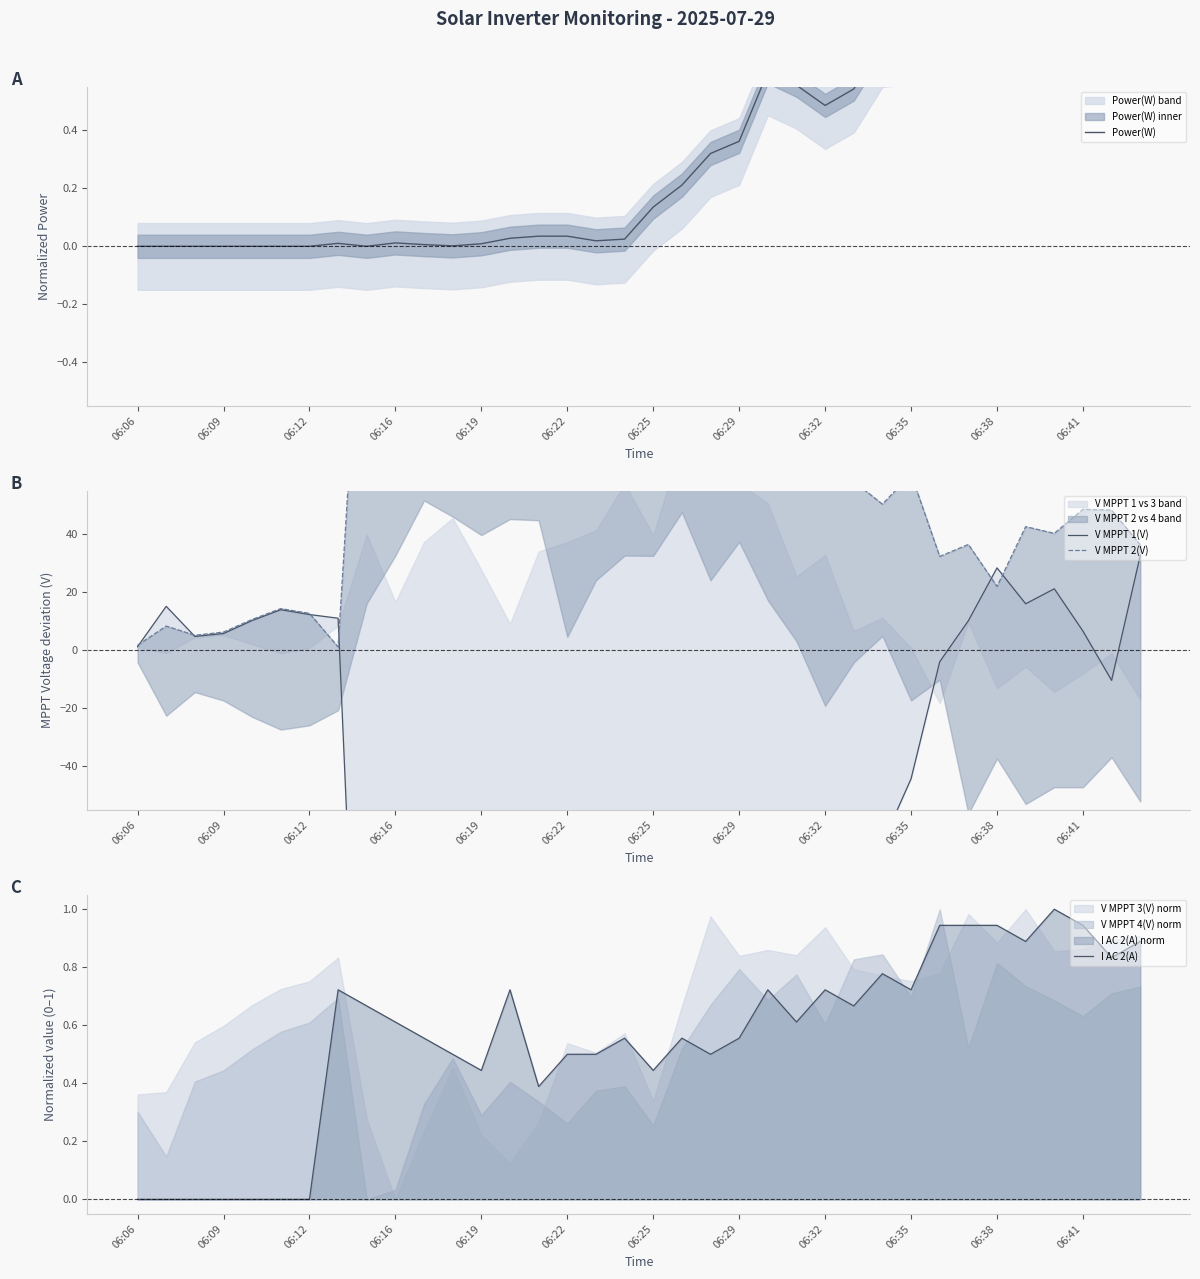

True or false: V MPPT 1(V) has more than 2 points higher than both neighbors.

True